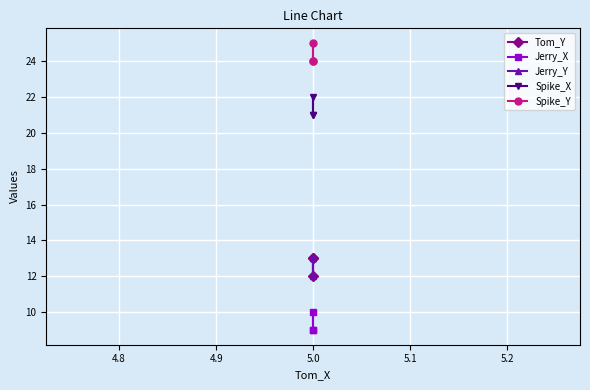

Which series has the largest range (max minus min)?

Tom_Y